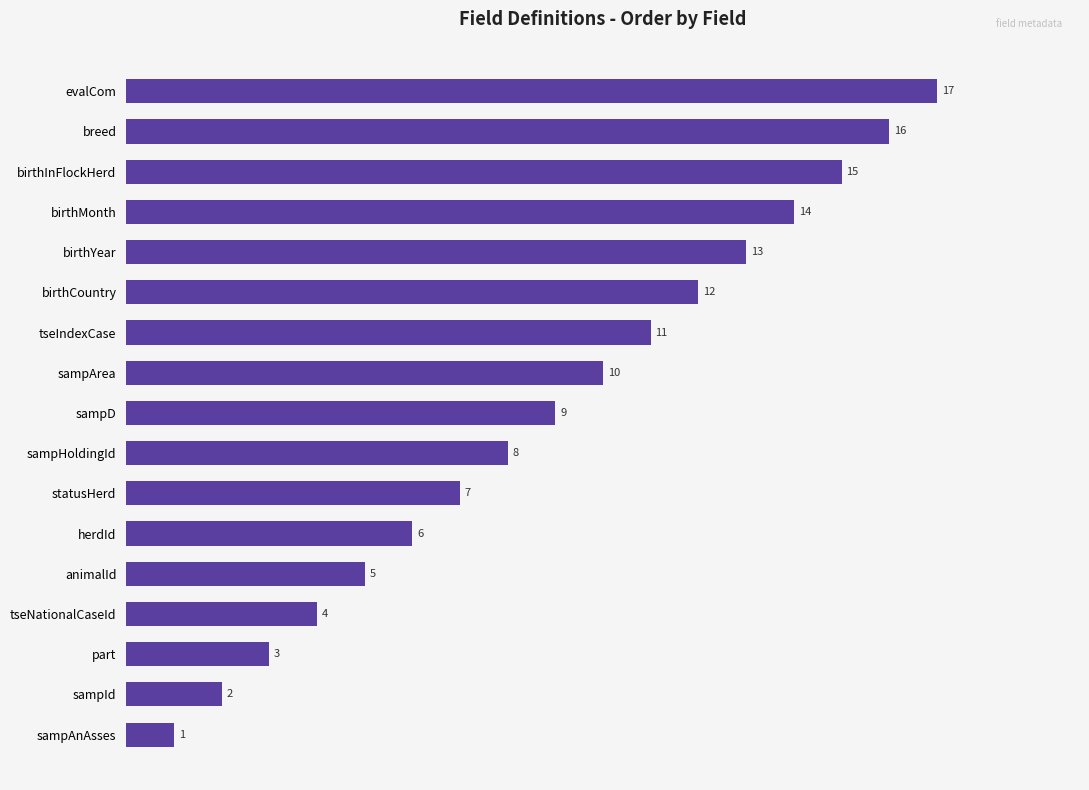

Rank the categories by value from lowest to highest.

sampAnAsses, sampId, part, tseNationalCaseId, animalId, herdId, statusHerd, sampHoldingId, sampD, sampArea, tseIndexCase, birthCountry, birthYear, birthMonth, birthInFlockHerd, breed, evalCom